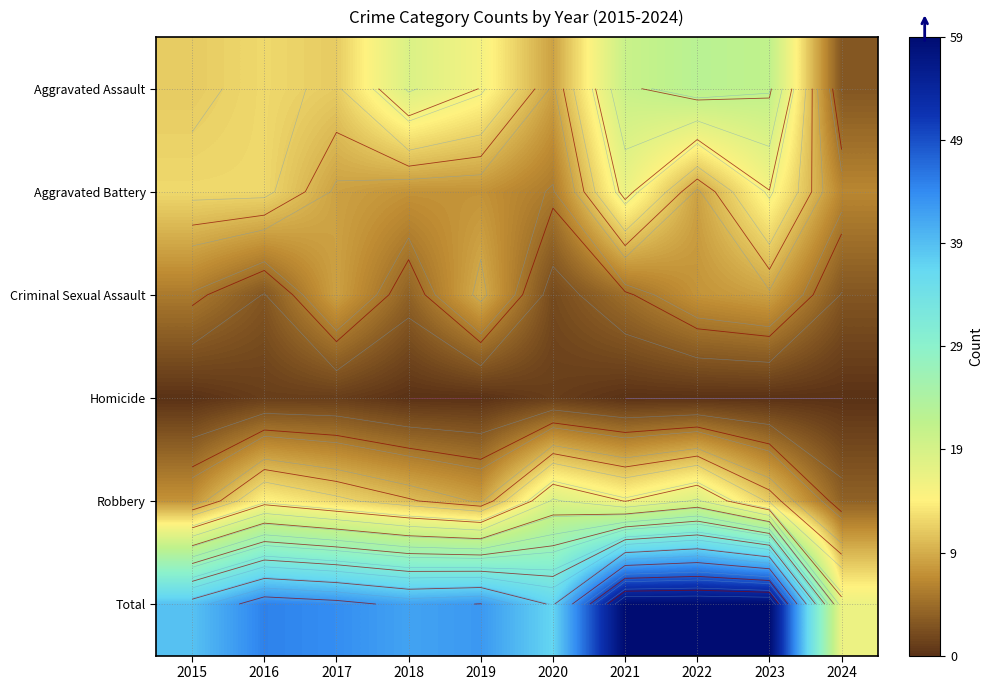

Is it true that Aggravated Assault equals 8 at 2023?

False